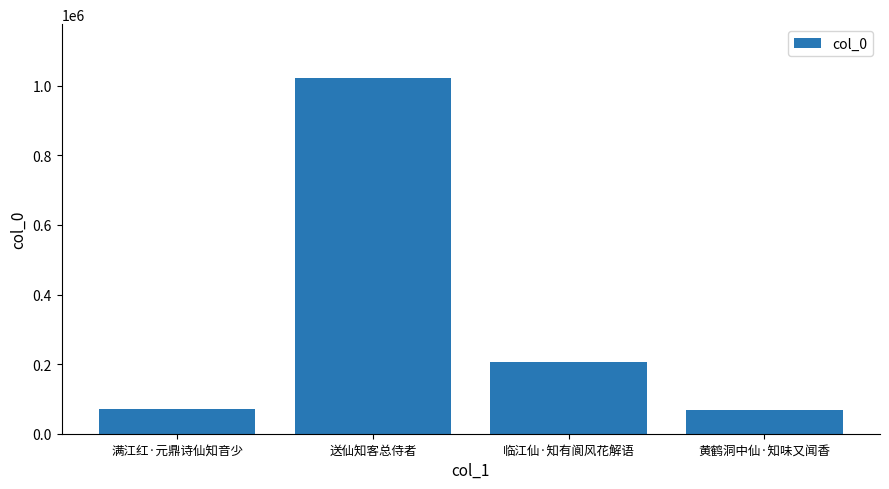

What is the change in value from 临江仙·知有阆风花解语 to 黄鹤洞中仙·知味又闻香?

-137014